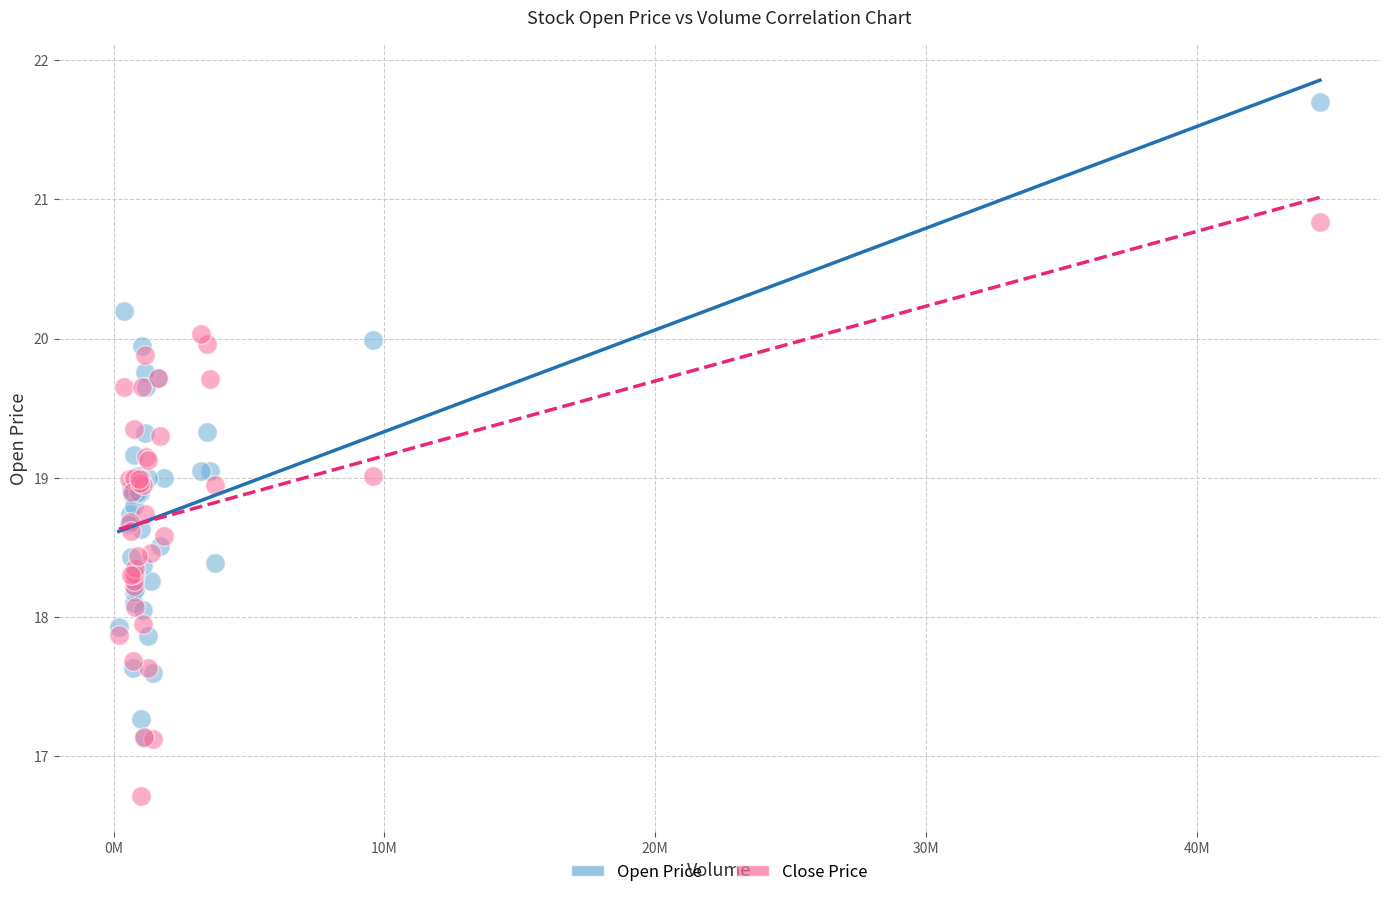

Which series contains the lowest Y value?

Close Price